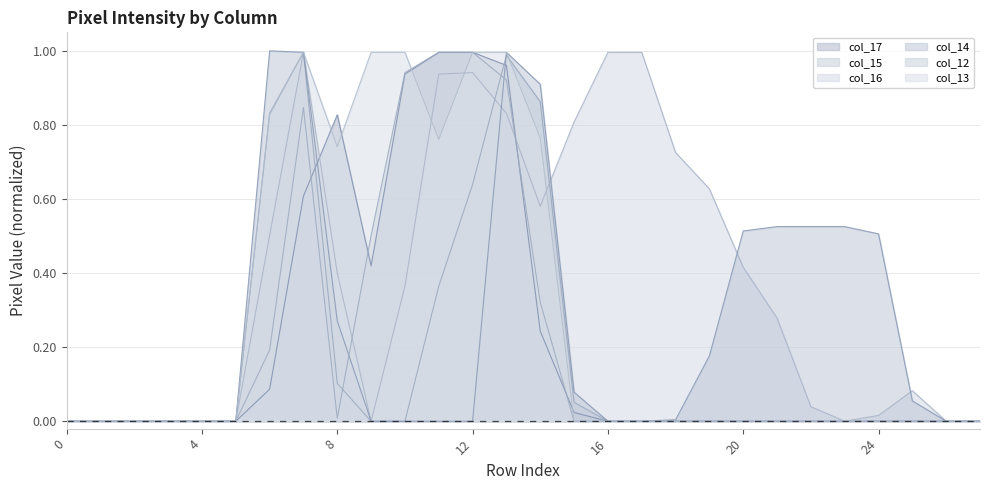

Reading left to right, transcribe all the data shown in this chart.

col_17: 0=0.0	1=0.0	2=0.0	3=0.0	4=0.0	5=0.0	6=0.1	7=0.6	8=0.8	9=0.4	10=0.9	11=1.0	12=1.0	13=1.0	14=0.2	15=0.0	16=0.0	17=0.0	18=0.0	19=0.0	20=0.0	21=0.0	22=0.0	23=0.0	24=0.0	25=0.0	26=0.0	27=0.0
col_15: 0=0.0	1=0.0	2=0.0	3=0.0	4=0.0	5=0.0	6=0.8	7=1.0	8=0.1	9=0.0	10=0.0	11=0.4	12=0.6	13=1.0	14=0.9	15=0.1	16=0.0	17=0.0	18=0.0	19=0.0	20=0.0	21=0.0	22=0.0	23=0.0	24=0.0	25=0.0	26=0.0	27=0.0
col_16: 0=0.0	1=0.0	2=0.0	3=0.0	4=0.0	5=0.0	6=0.5	7=1.0	8=0.4	9=0.0	10=0.4	11=0.9	12=0.9	13=0.8	14=0.6	15=0.8	16=1.0	17=1.0	18=0.7	19=0.6	20=0.4	21=0.3	22=0.0	23=0.0	24=0.0	25=0.1	26=0.0	27=0.0
col_14: 0=0.0	1=0.0	2=0.0	3=0.0	4=0.0	5=0.0	6=1.0	7=1.0	8=0.3	9=0.0	10=0.0	11=0.0	12=0.0	13=1.0	14=0.9	15=0.1	16=0.0	17=0.0	18=0.0	19=0.2	20=0.5	21=0.5	22=0.5	23=0.5	24=0.5	25=0.1	26=0.0	27=0.0
col_12: 0=0.0	1=0.0	2=0.0	3=0.0	4=0.0	5=0.0	6=0.2	7=0.8	8=0.0	9=0.5	10=0.9	11=1.0	12=1.0	13=0.9	14=0.3	15=0.0	16=0.0	17=0.0	18=0.0	19=0.0	20=0.0	21=0.0	22=0.0	23=0.0	24=0.0	25=0.0	26=0.0	27=0.0
col_13: 0=0.0	1=0.0	2=0.0	3=0.0	4=0.0	5=0.0	6=0.8	7=1.0	8=0.7	9=1.0	10=1.0	11=0.8	12=1.0	13=1.0	14=0.8	15=0.0	16=0.0	17=0.0	18=0.0	19=0.0	20=0.0	21=0.0	22=0.0	23=0.0	24=0.0	25=0.0	26=0.0	27=0.0